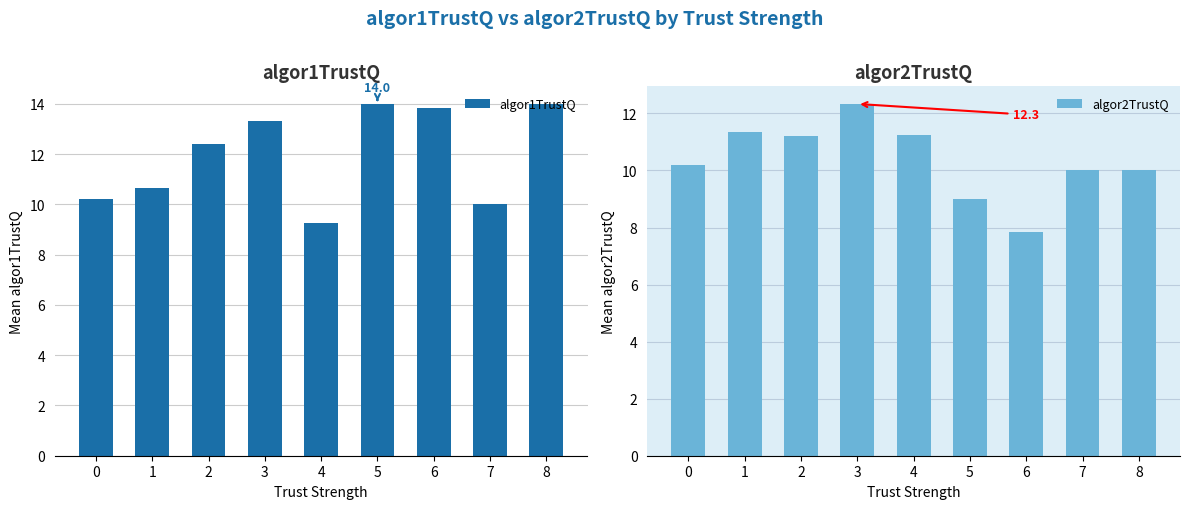

How many distinct data groups are displayed?

2